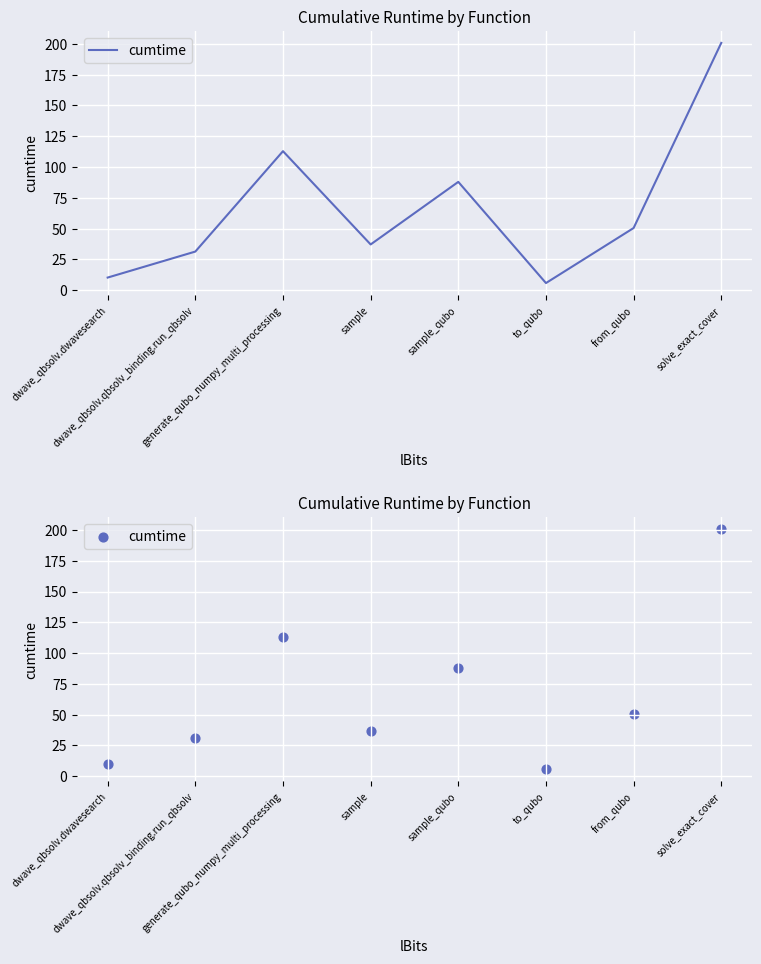

What is the change in value from sample to from_qubo?

+13.3